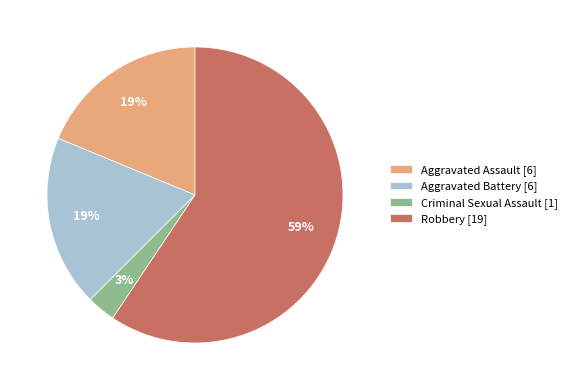

What is the largest slice in the pie chart?

Robbery